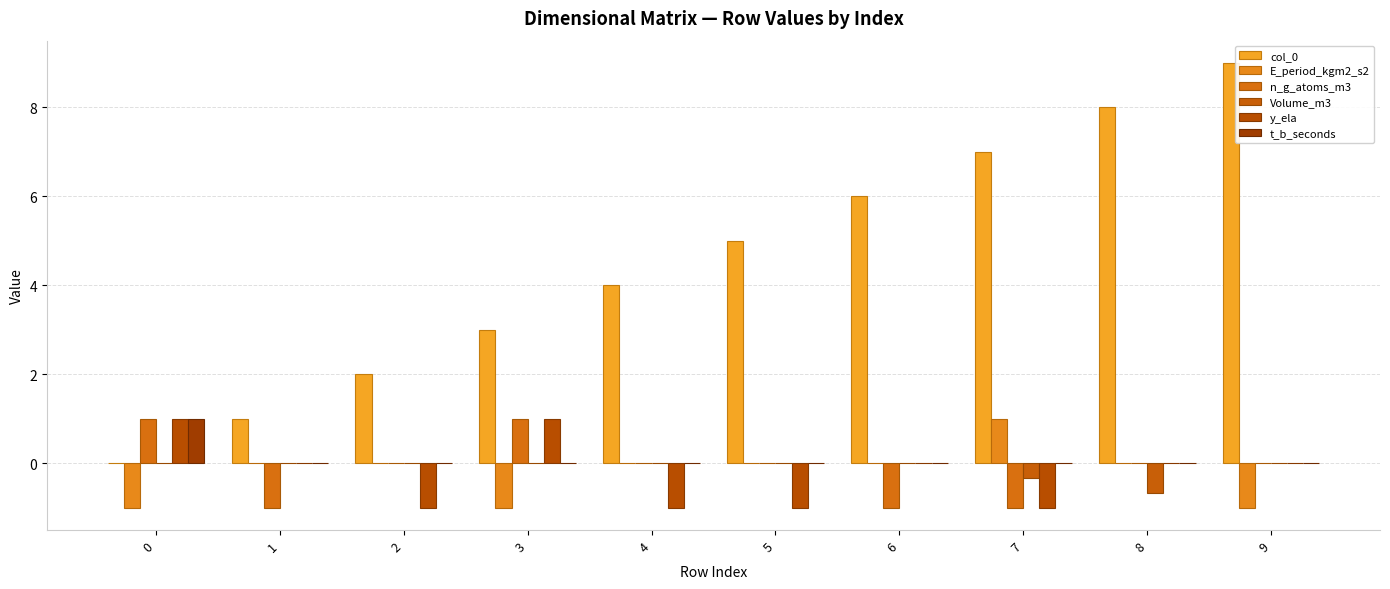

What is the spread (max minus min) of values at 0?

2.0